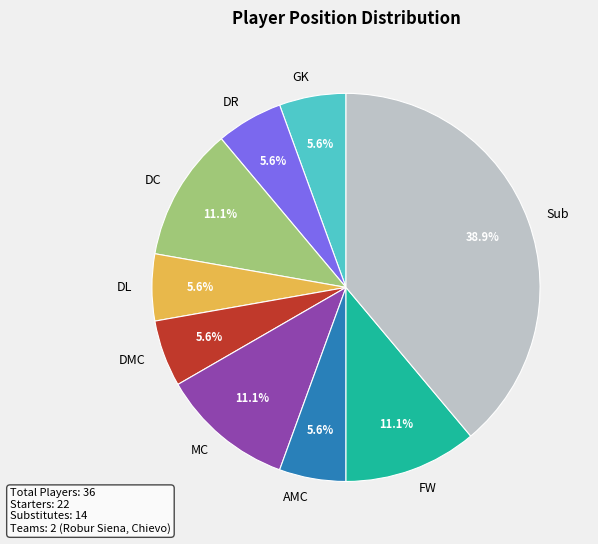

Between DR and DC, which is larger?

DC